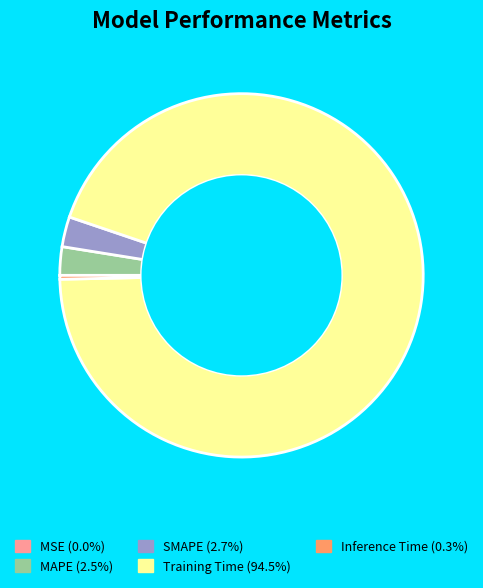

Does Training Time represent more than half of the total?

Yes